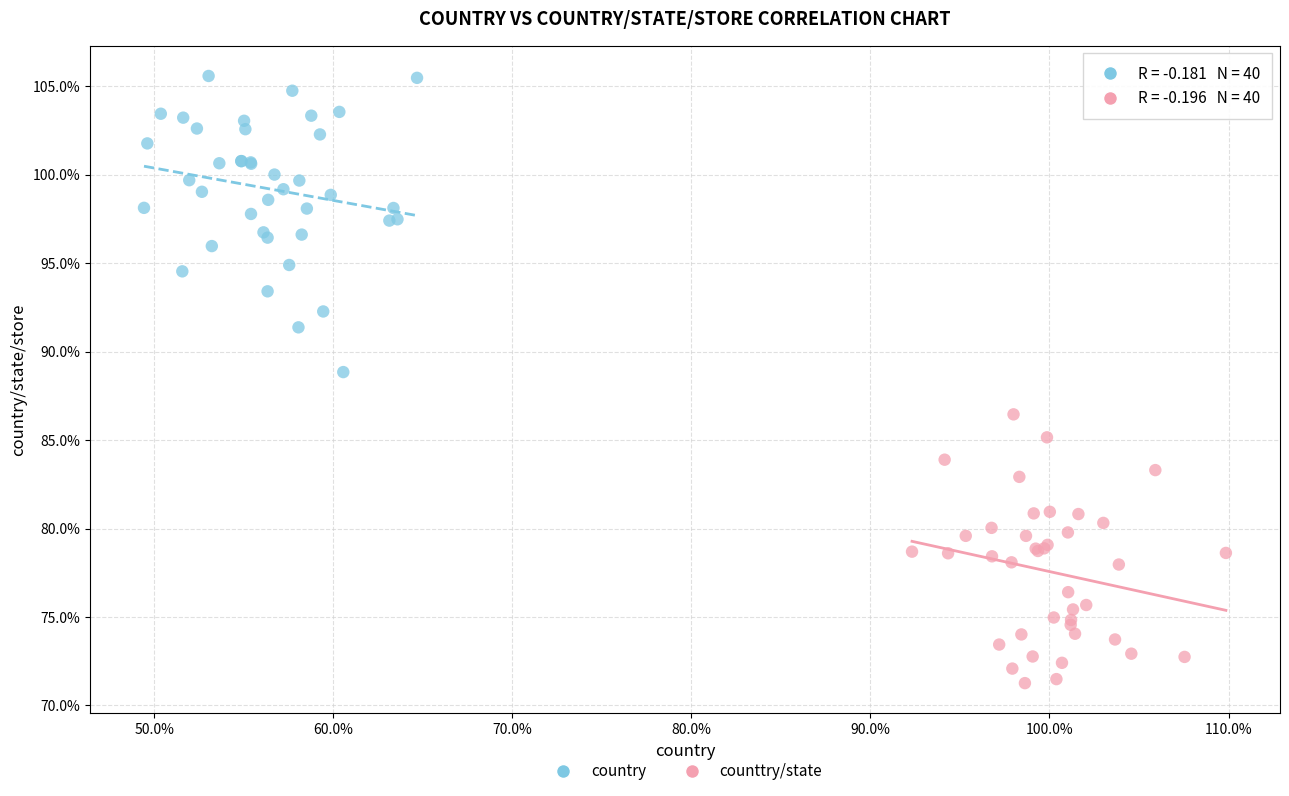

Which series reaches the maximum Y coordinate?

country